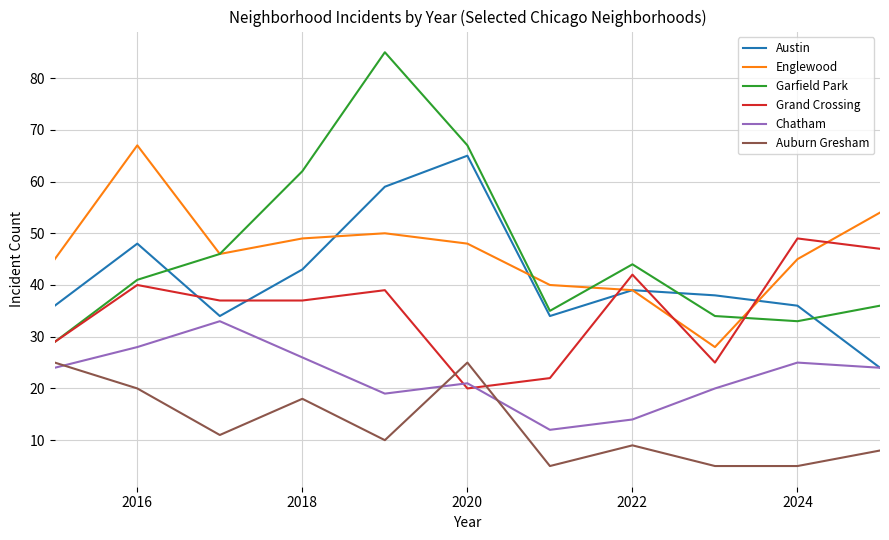

At how many categories does at least one series exceed 76?

1